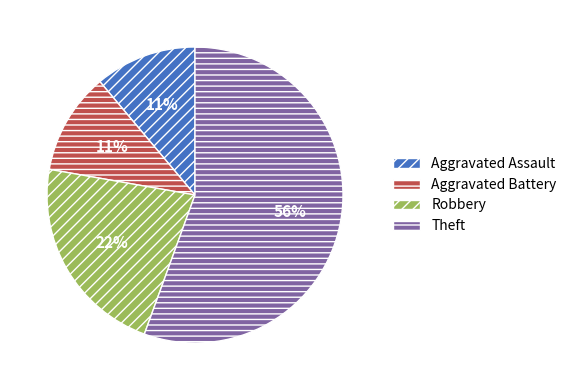

Which category has the biggest portion of the pie?

Theft